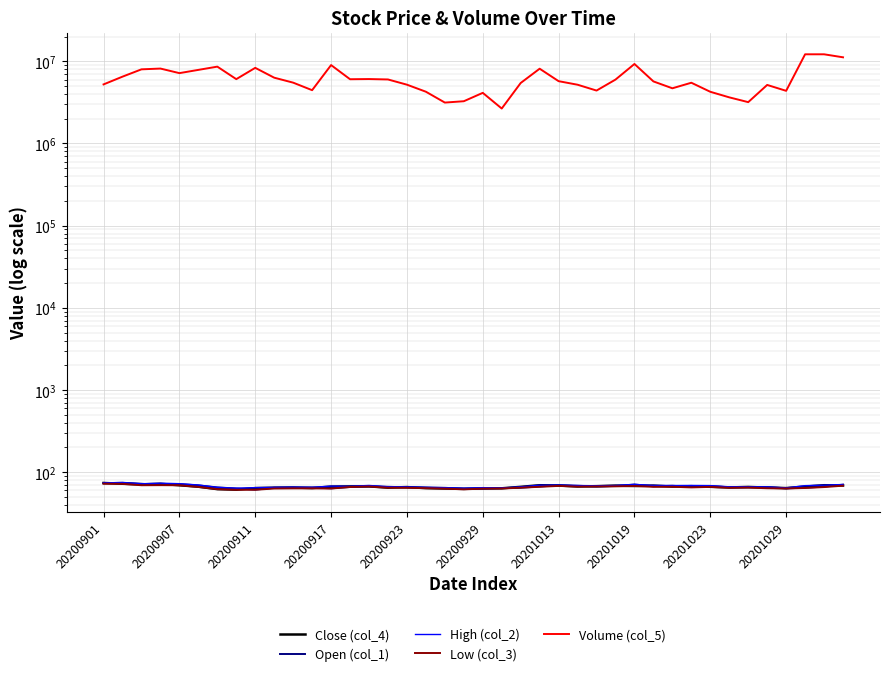

Is this an area chart (filled region under the line)?

No